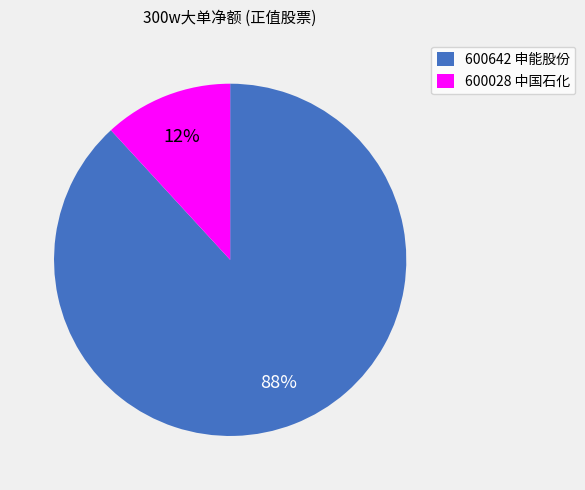

What percentage is the 600642 申能股份 slice, to the nearest percent?

88%